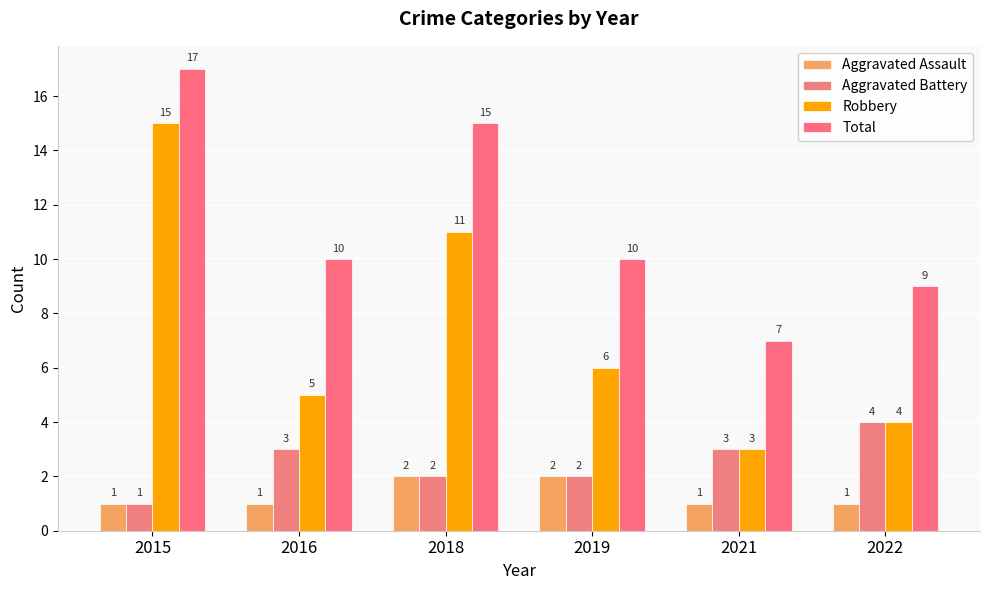

At how many categories does at least one series exceed 10?

2